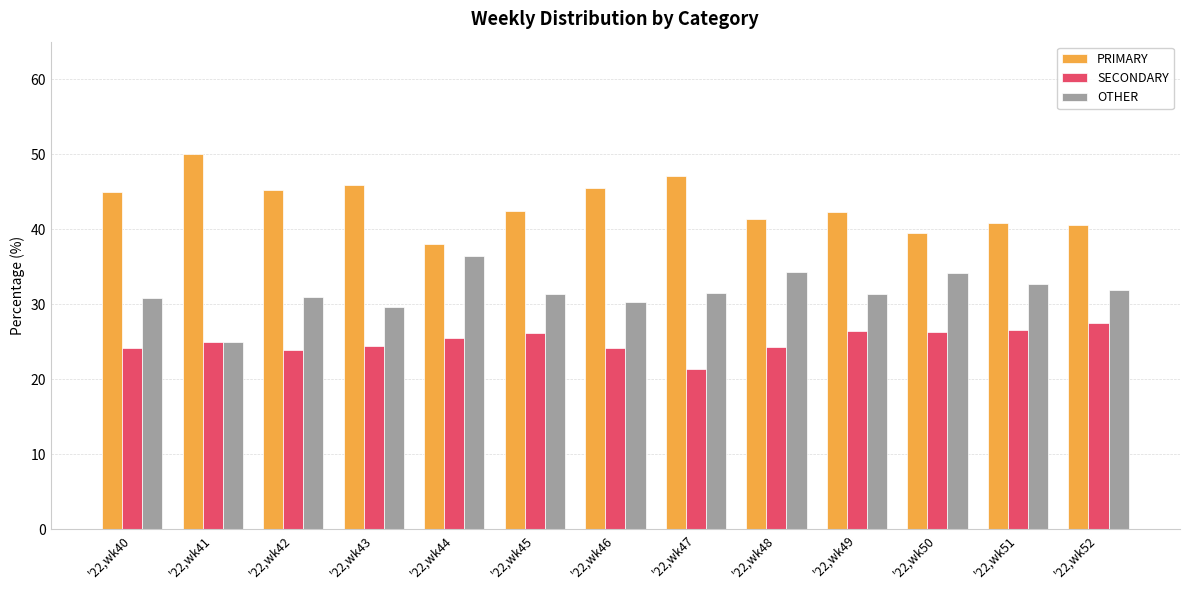

What value does the SECONDARY series have at '22,wk48?

24.2